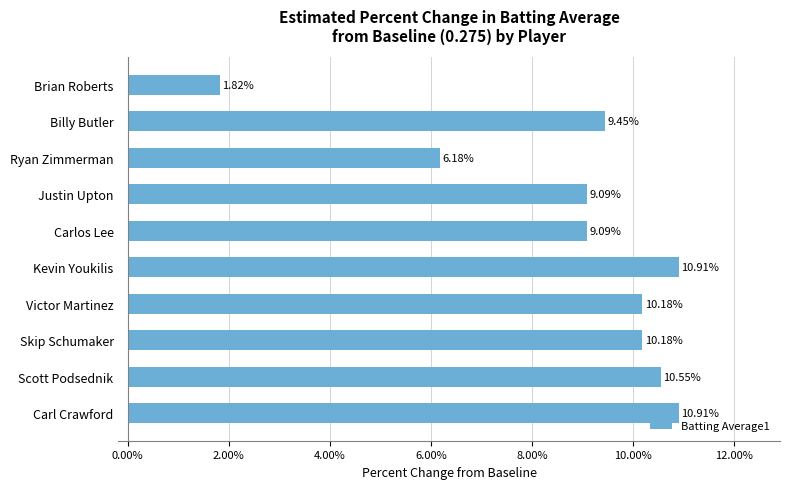

At which category does the chart reach its minimum across all series?

Brian Roberts